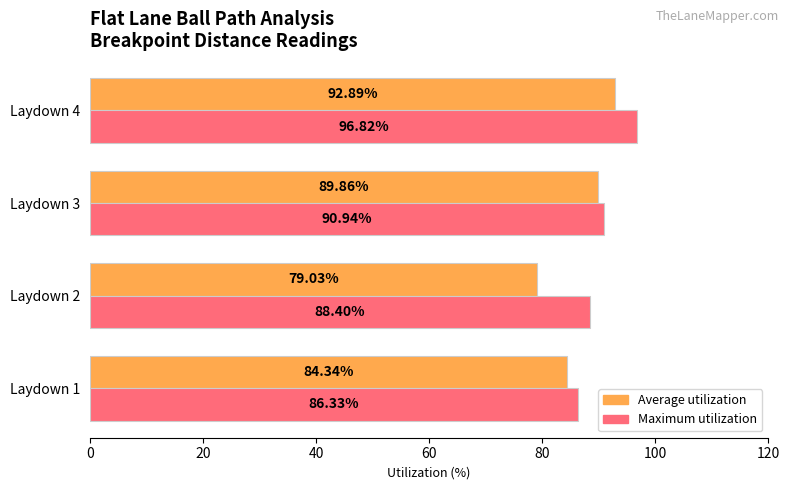

At which label is Maximum utilization closest to 91?

Laydown 3